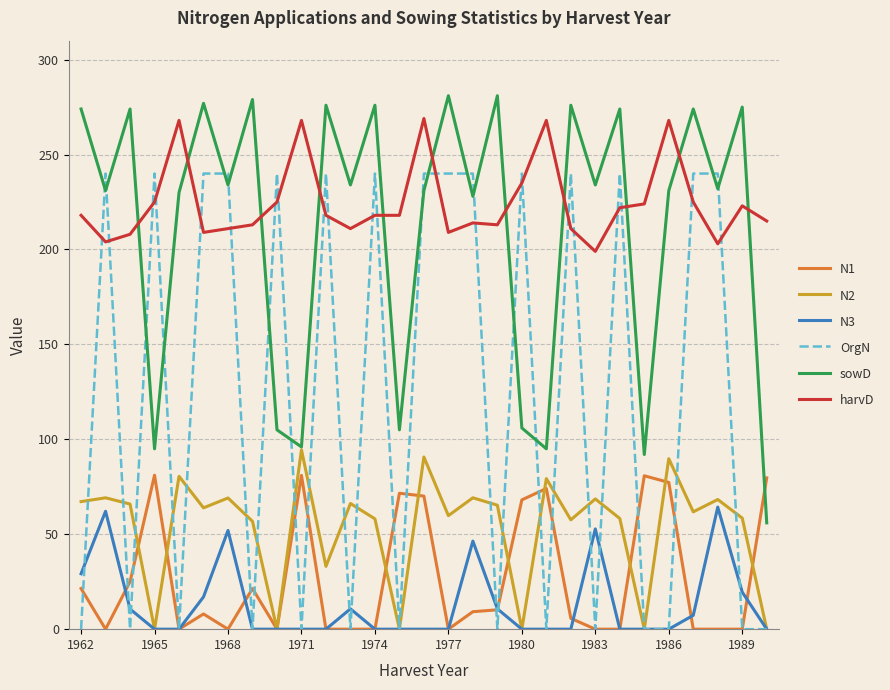

Which series has the largest range (max minus min)?

OrgN